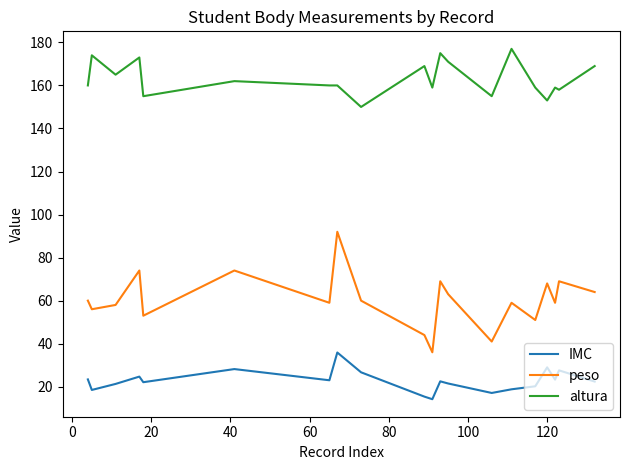

Rank the series by their maximum value, from lowest to highest.

IMC, peso, altura